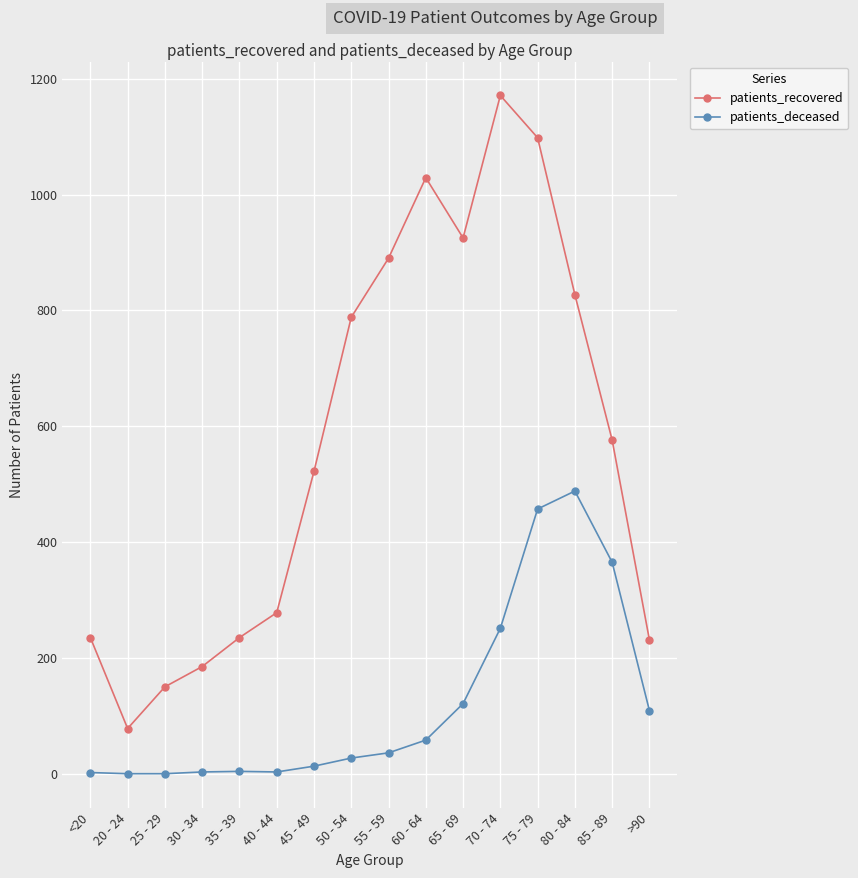

At 55 - 59, list the series in order from largest to smallest.

patients_recovered, patients_deceased